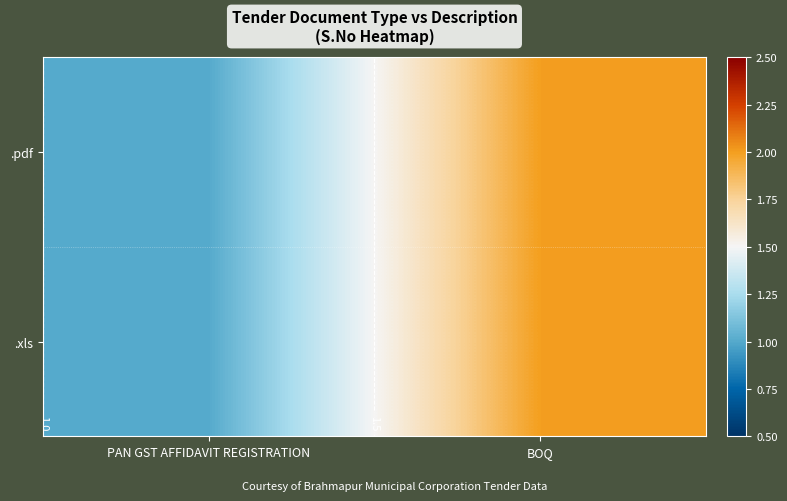

List the labels in order of .xls value, smallest first.

PAN GST AFFIDAVIT REGISTRATION, BOQ